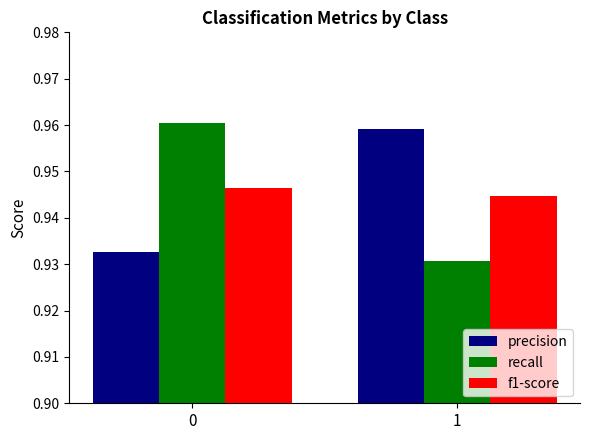

What is the sum of all recall values?

1.9